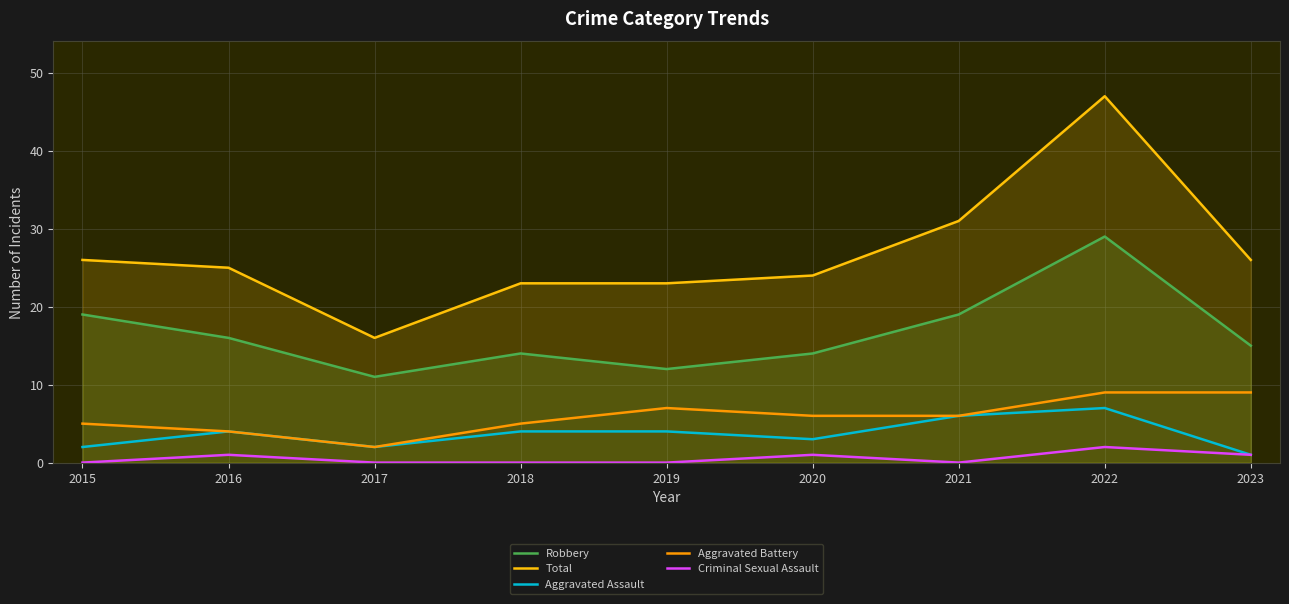

At which label is Aggravated Assault closest to 4?

2016